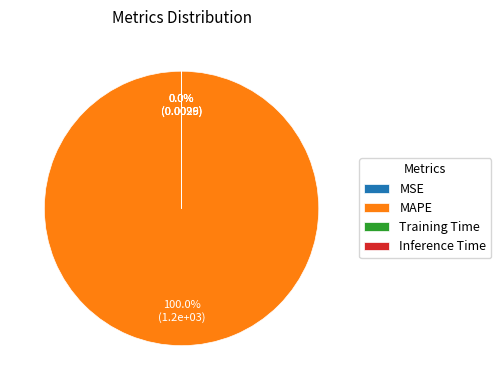

What is the largest slice in the pie chart?

MAPE